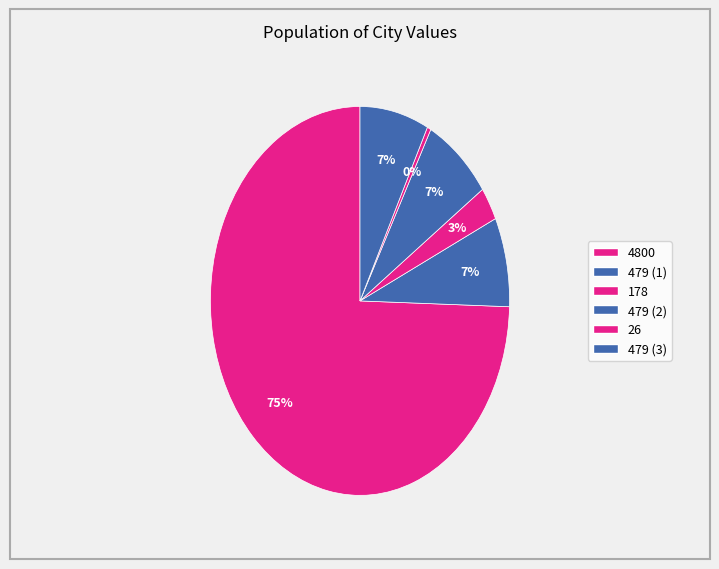

Between 26 and 479 (1), which is larger?

479 (1)